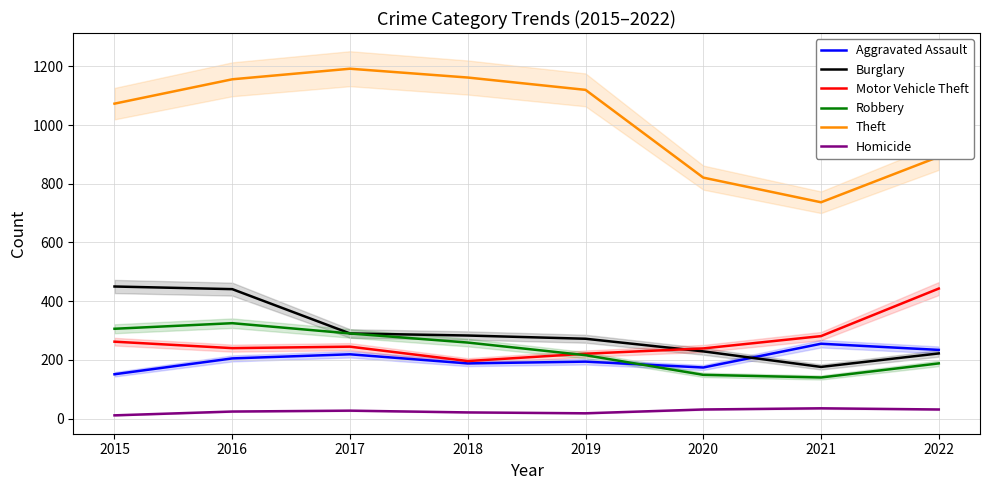

Which category has the highest value across all series?

2017